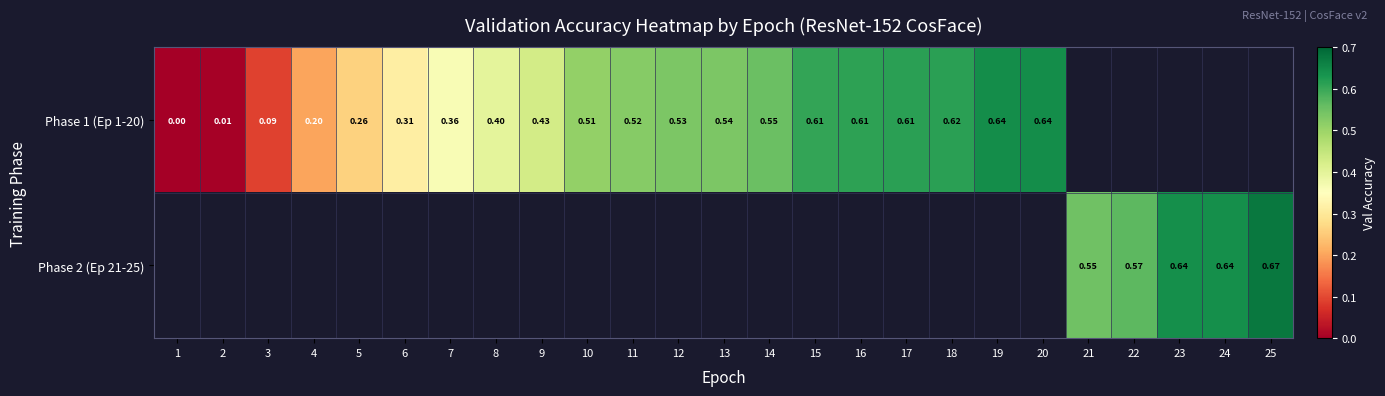

Where is Phase 1 (Ep 1-20) nearest to the value 0?

1